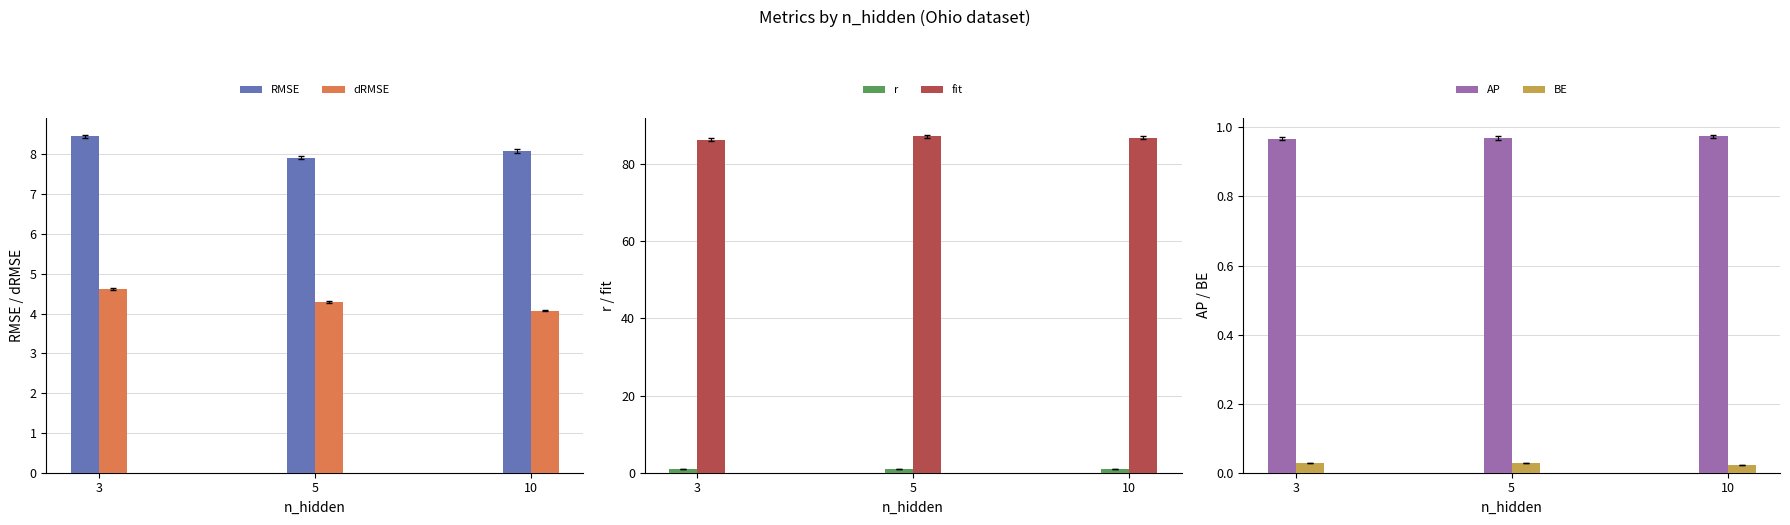

What is the highest value of the AP series?

1.0